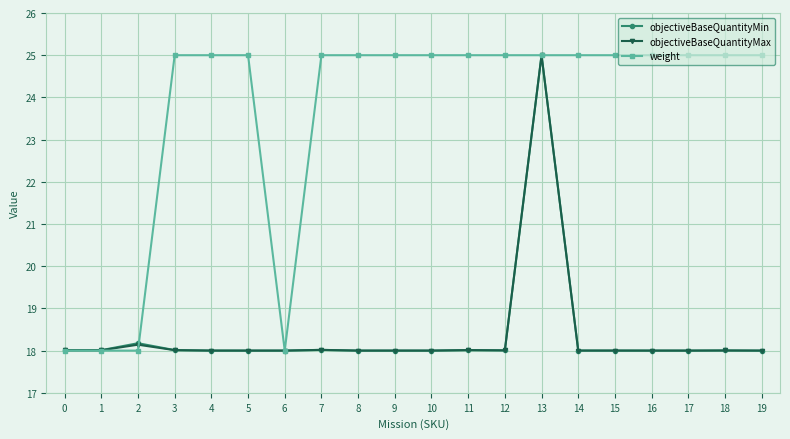

Is the value of weight at 19 greater than the value of objectiveBaseQuantityMin at 1?

Yes